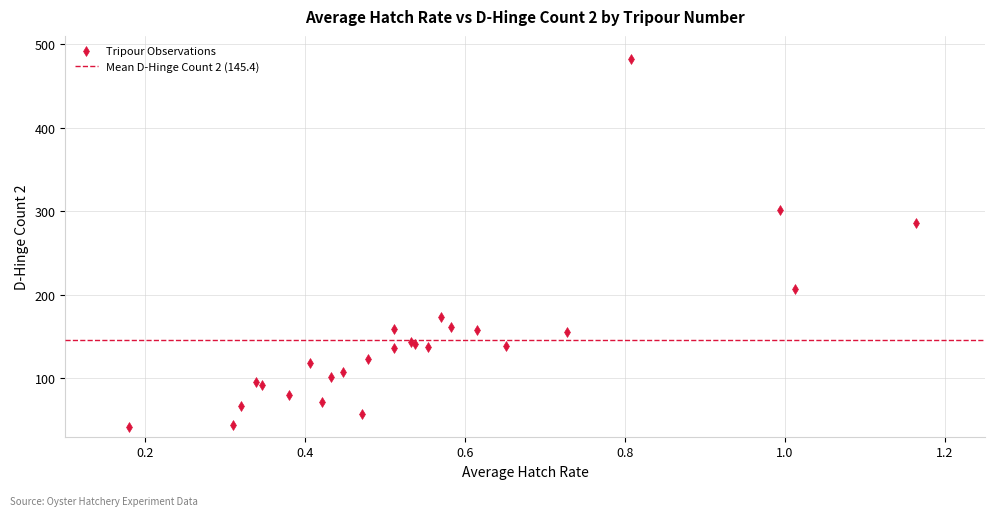

What Y value in the scatter plot is closest to 262?

286.0